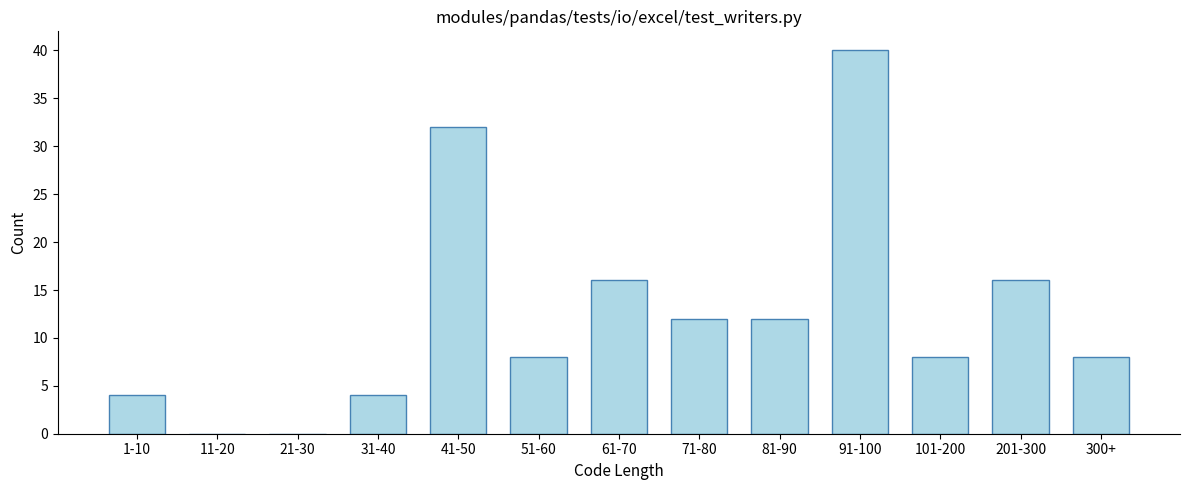

Reading right to left, extract all data points from this chart.

300+=8	201-300=16	101-200=8	91-100=40	81-90=12	71-80=12	61-70=16	51-60=8	41-50=32	31-40=4	21-30=0	11-20=0	1-10=4